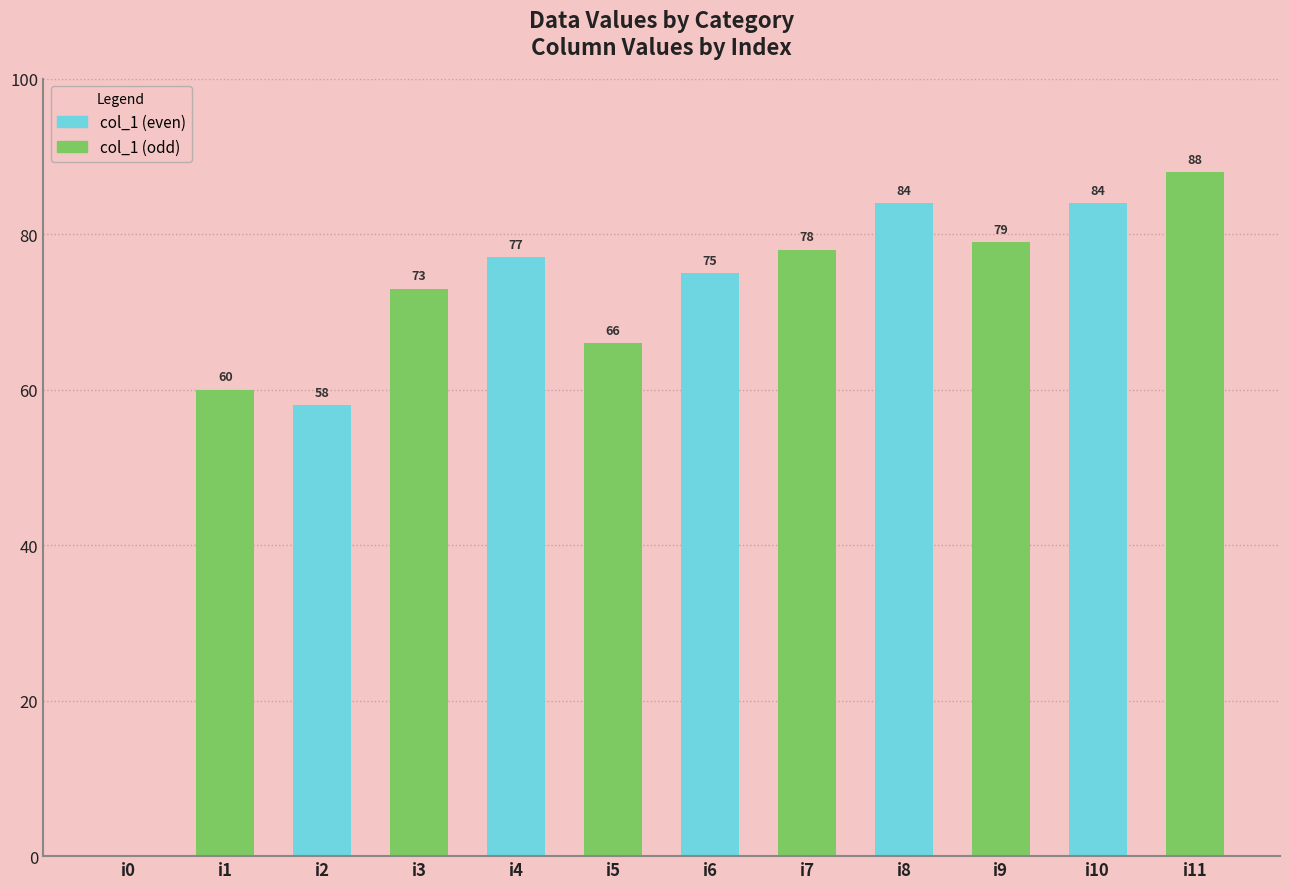

Is it true that the value at i9 is 79?

True